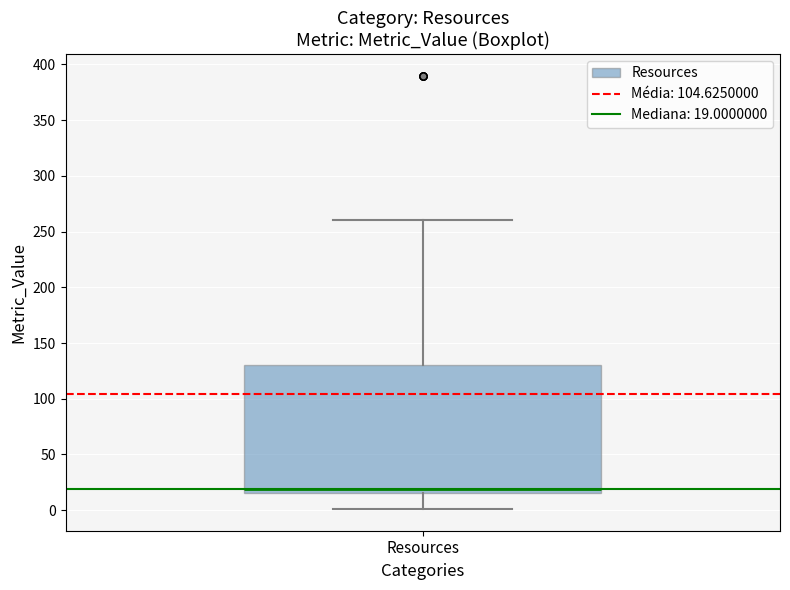

Transcribe this box plot: give where the median line is, the range the box spans, and where the two whiskers end, as read against the y-axis. The values are not printed on the chart, so give them approximately, as read against the axis.

median 20, box 15 to 130, whiskers 0 to 260